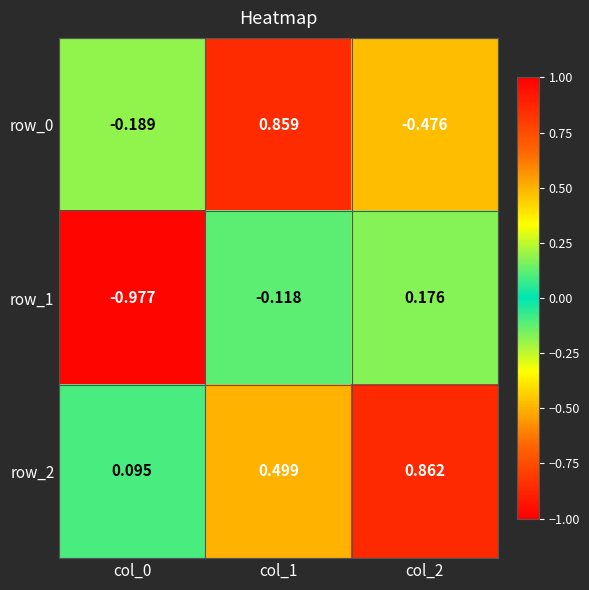

Which series has the largest range (max minus min)?

row_0